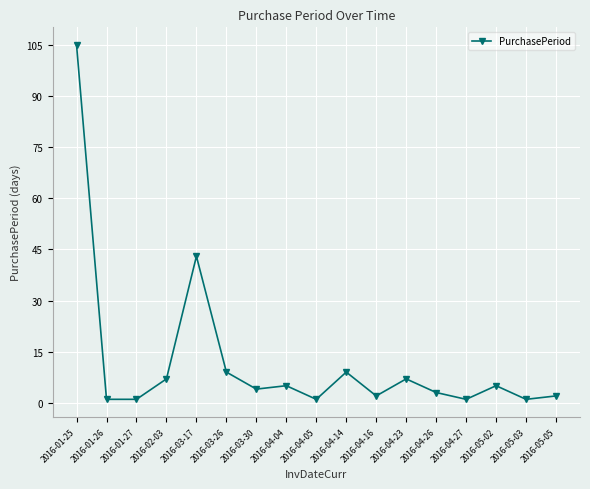

Is it true that the value at 2016-04-16 is 2?

True